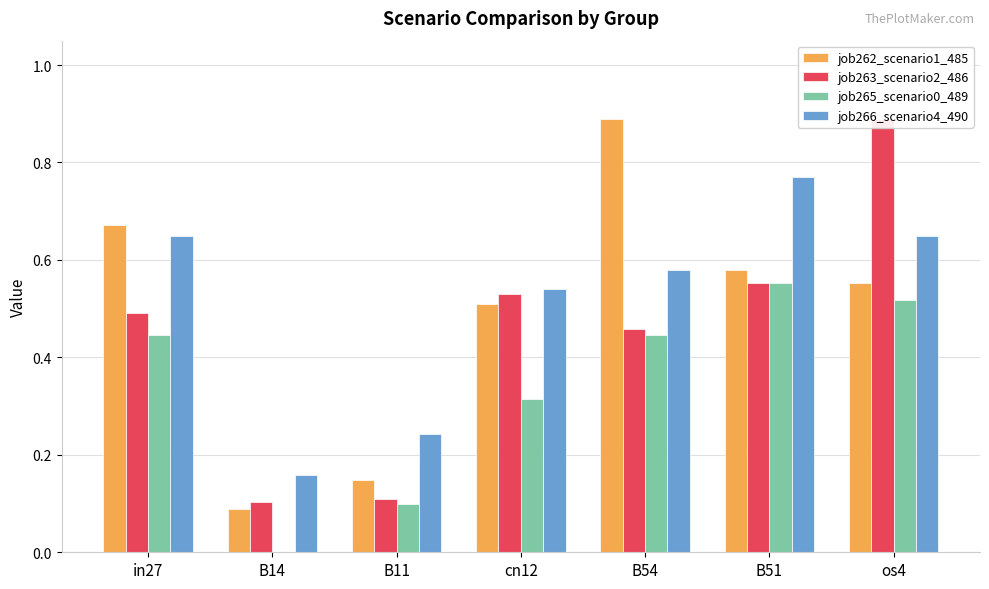

Reading left to right, list all the values displayed in this chart.

job262_scenario1_485: in27=0.7	B14=0.1	B11=0.1	cn12=0.5	B54=0.9	B51=0.6	os4=0.6
job263_scenario2_486: in27=0.5	B14=0.1	B11=0.1	cn12=0.5	B54=0.5	B51=0.6	os4=0.9
job265_scenario0_489: in27=0.4	B14=0.0	B11=0.1	cn12=0.3	B54=0.4	B51=0.6	os4=0.5
job266_scenario4_490: in27=0.6	B14=0.2	B11=0.2	cn12=0.5	B54=0.6	B51=0.8	os4=0.6